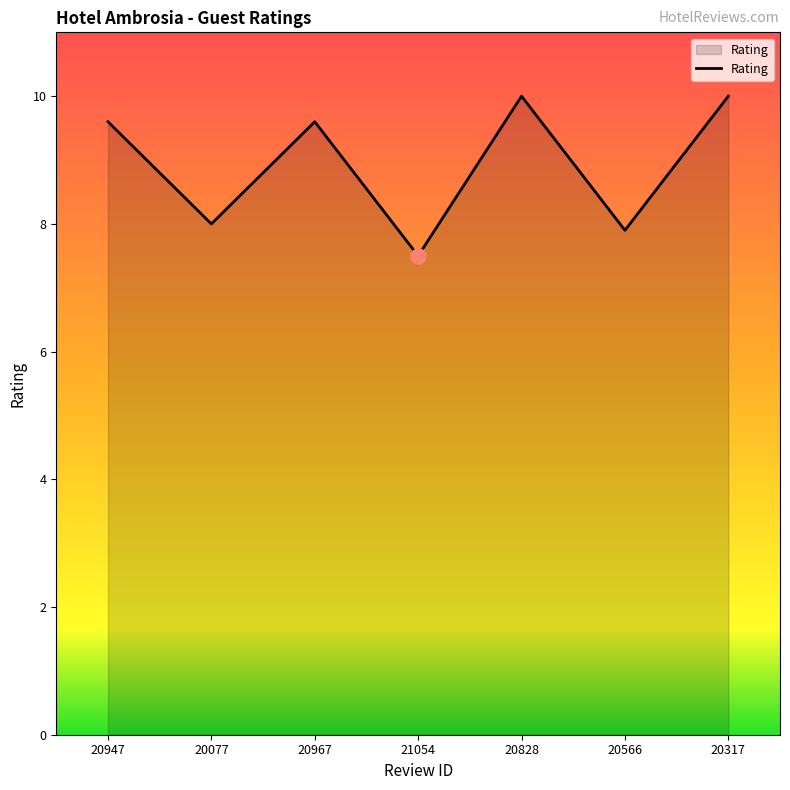

Approximately how many times larger is the value at 20566 compared to 20077?

1.0